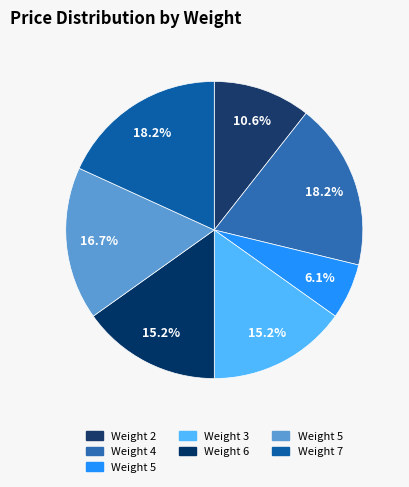

Rank the categories by value from highest to lowest.

4, 7, 5, 3, 6, 2, 5